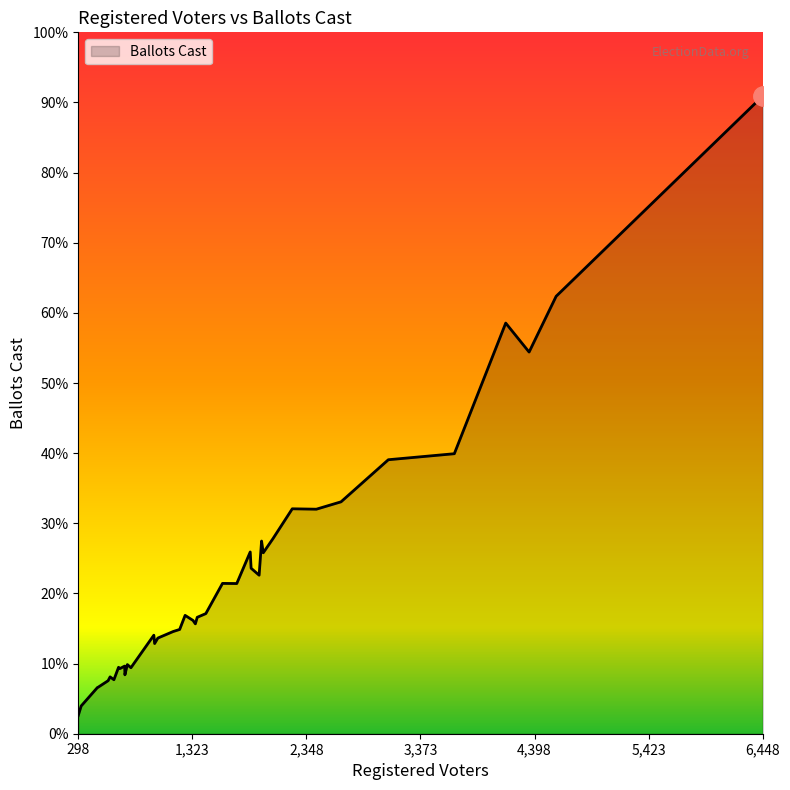

Rank the categories by value from highest to lowest.

6448, 4592, 4139, 4349, 3677, 3084, 2659, 2221, 2437, 2047, 1945, 1843, 1960, 1851, 1923, 1594, 1722, 1444, 1258, 1367, 1329, 1350, 1209, 1151, 977, 1013, 984, 739, 715, 660, 771, 673, 717, 584, 618, 566, 476, 470, 324, 298